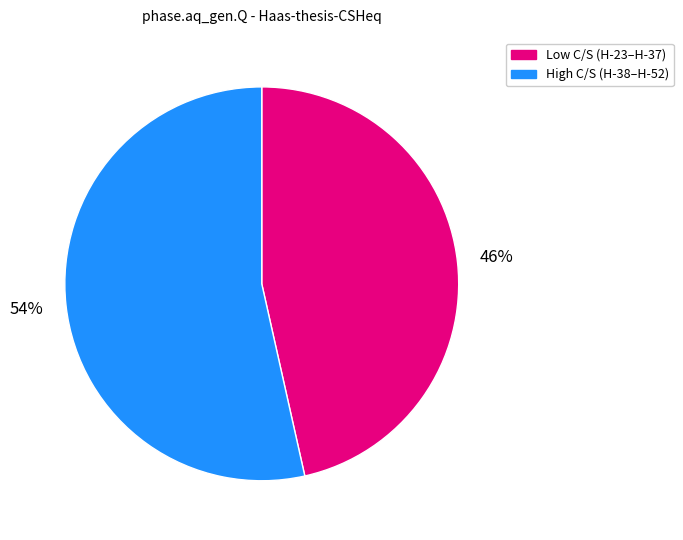

Between High C/S (H-38–H-52) and Low C/S (H-23–H-37), which is larger?

High C/S (H-38–H-52)